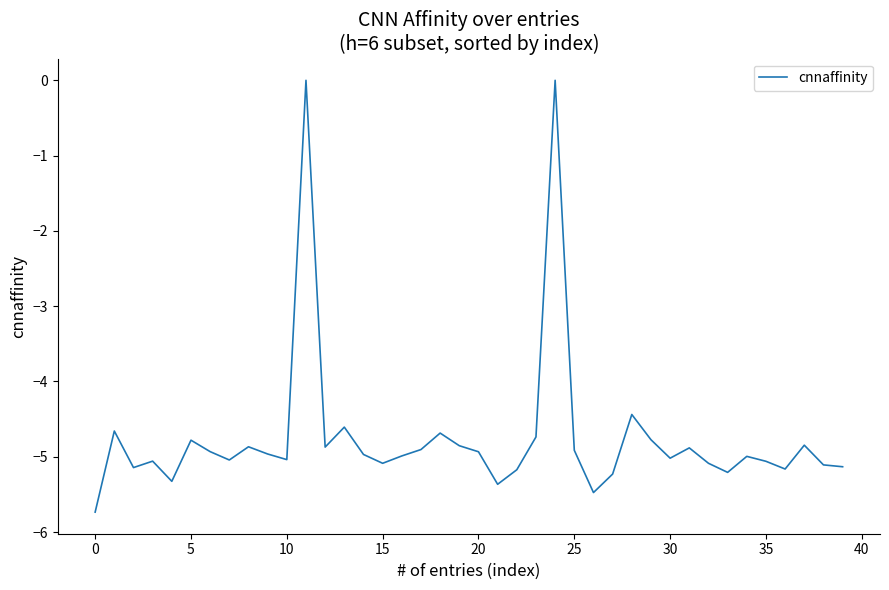

What is the difference between the maximum and minimum values?

5.7